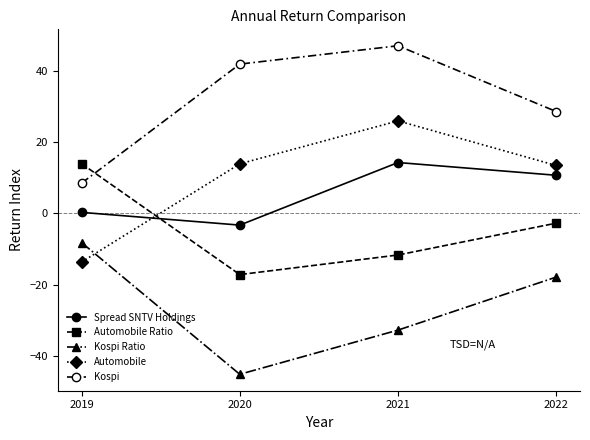

What is the maximum value for Automobile?

25.9